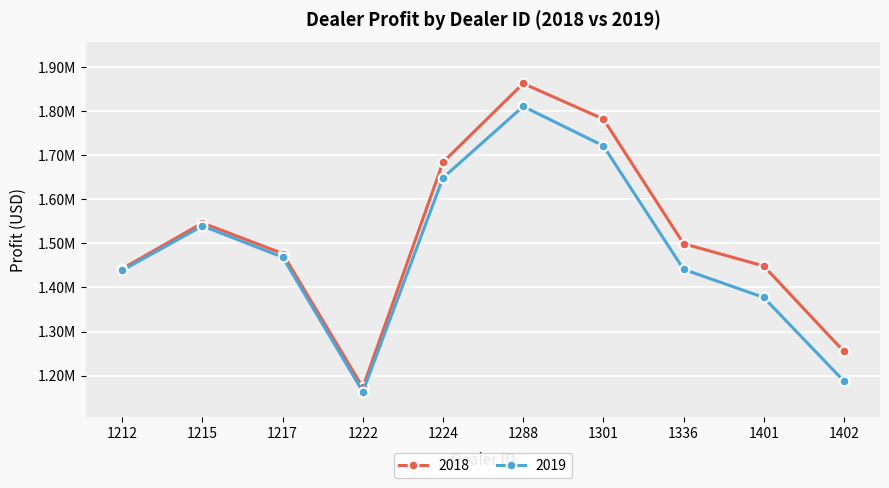

True or false: 2018 has more than 0 interior local peaks.

True